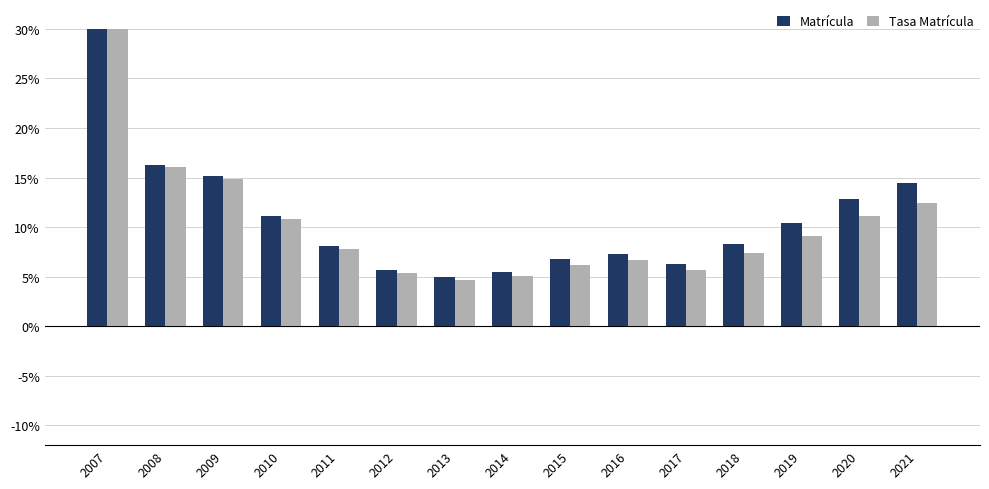

What value does the Tasa Matrícula series have at 2009?

14.9